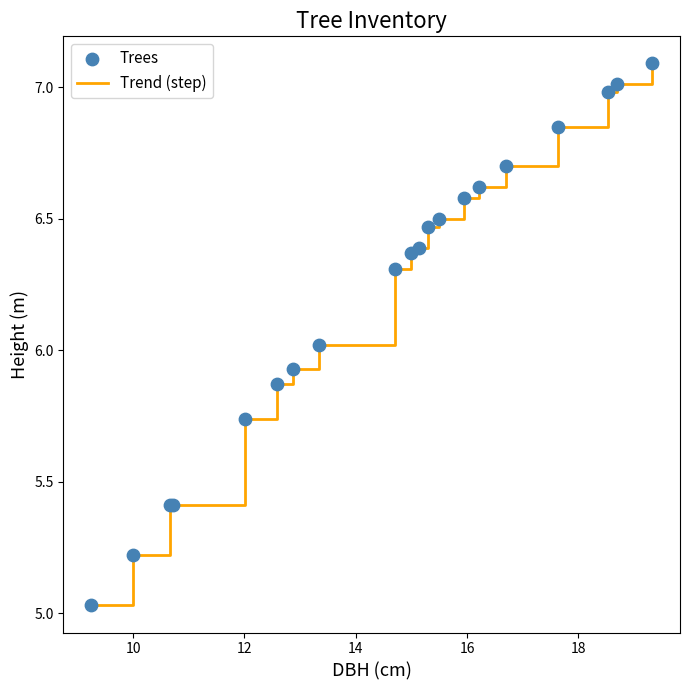

What is the greatest value displayed?

7.1